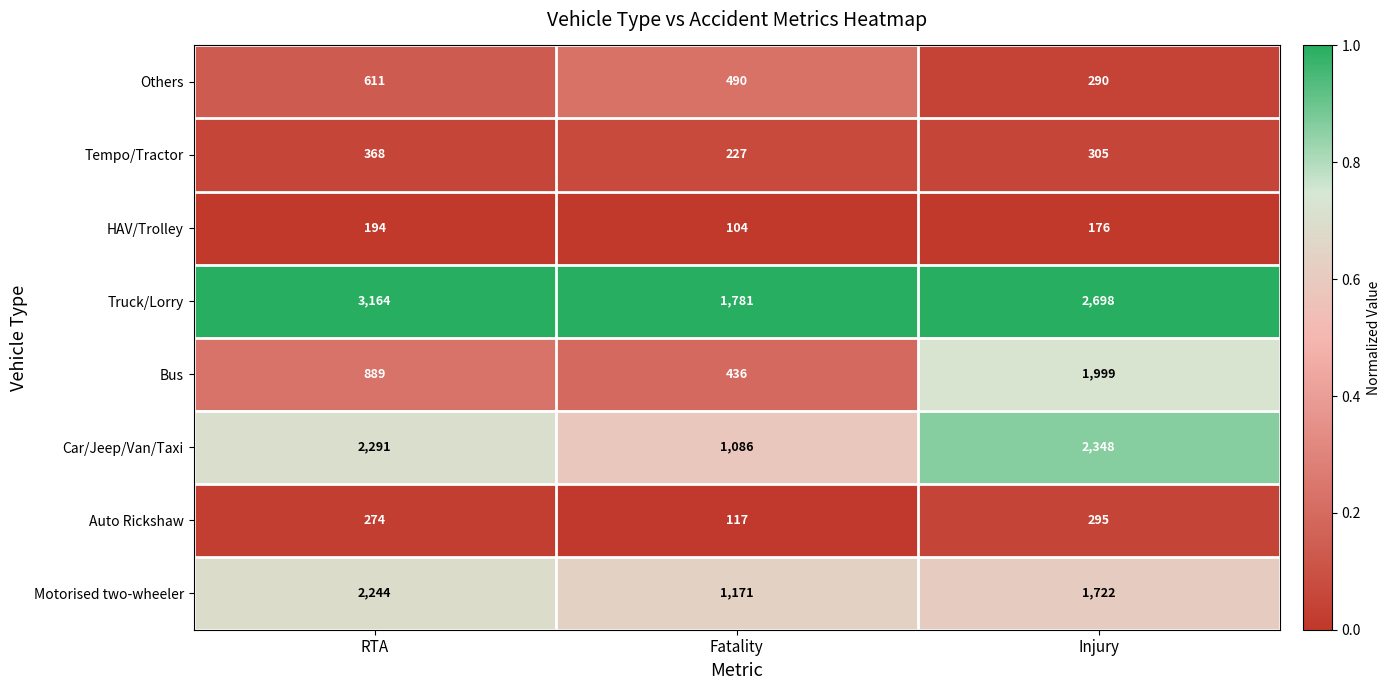

What value does the Others series have at Fatality, to the nearest 10?

490